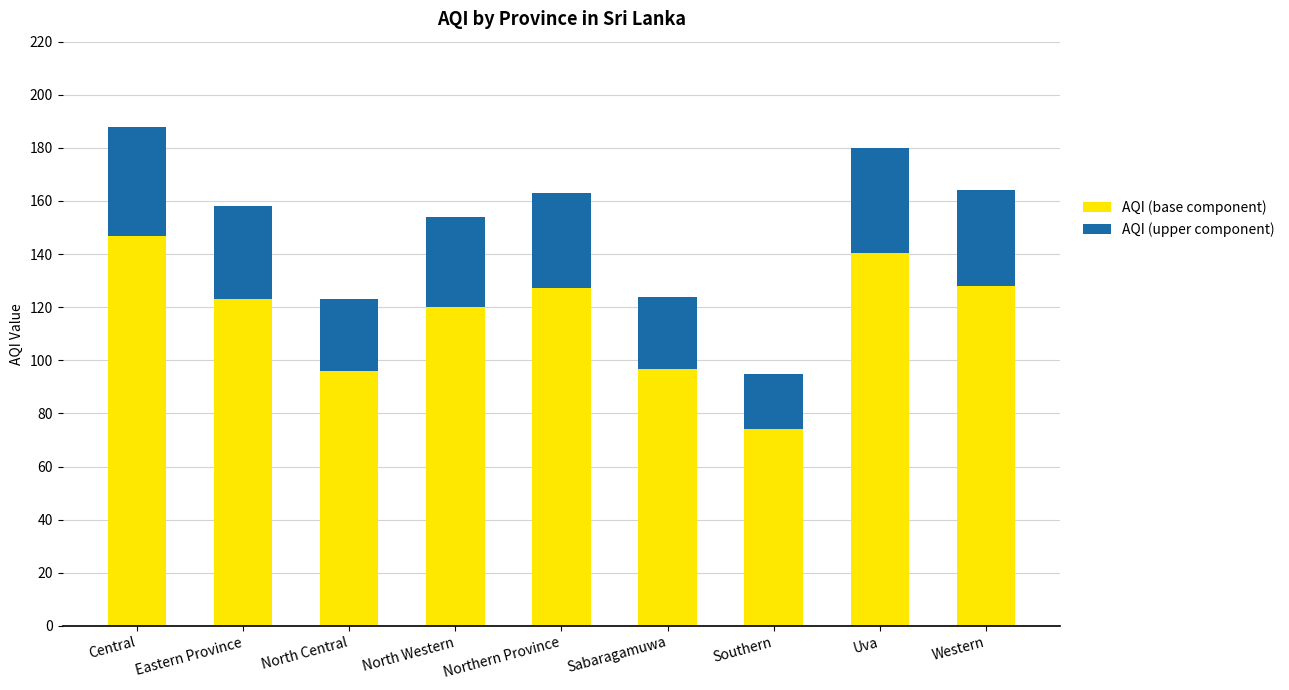

What is the total value across all series at Central?

188.0